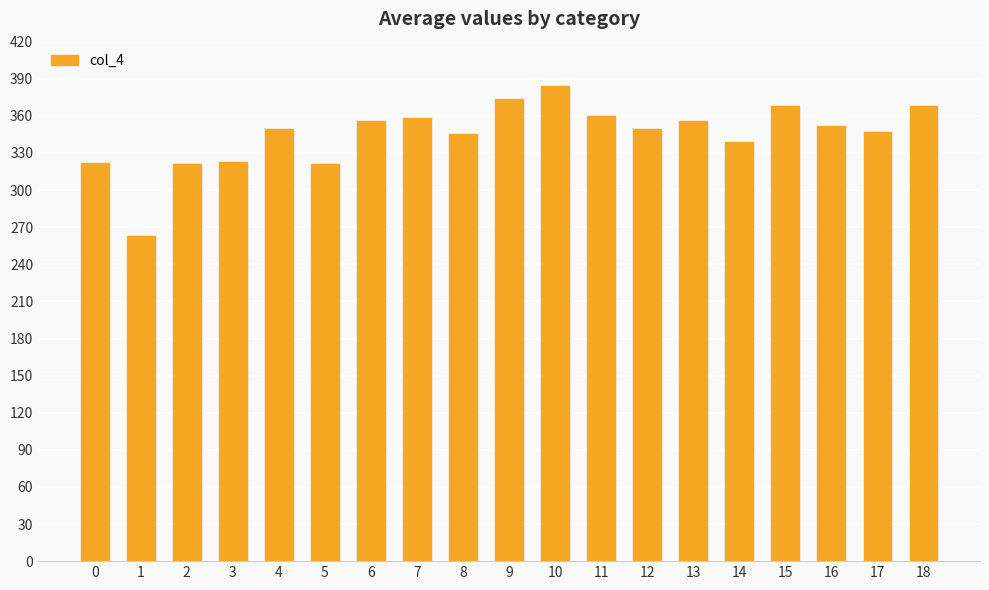

At which category does the chart reach its peak across all series?

10